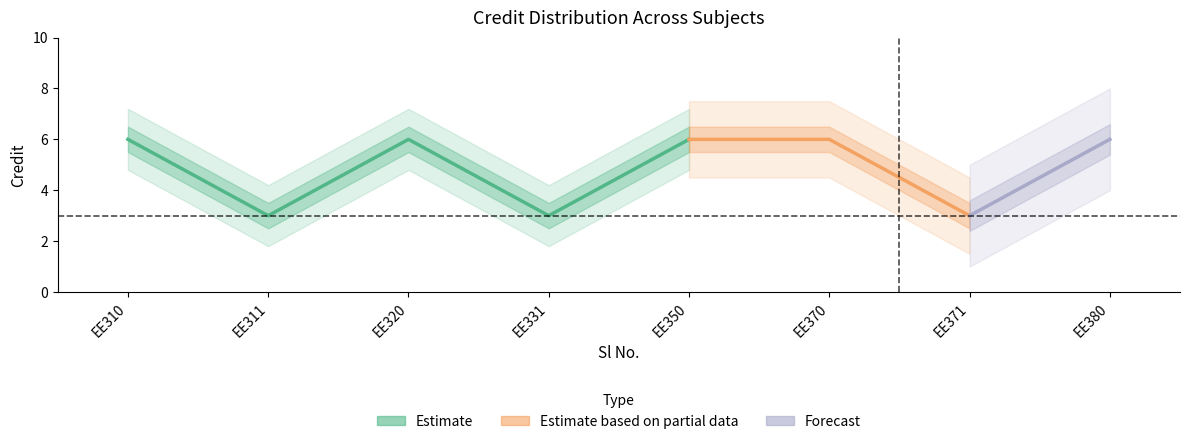

Rank the categories by value from lowest to highest.

2, 4, 7, 1, 3, 5, 6, 8